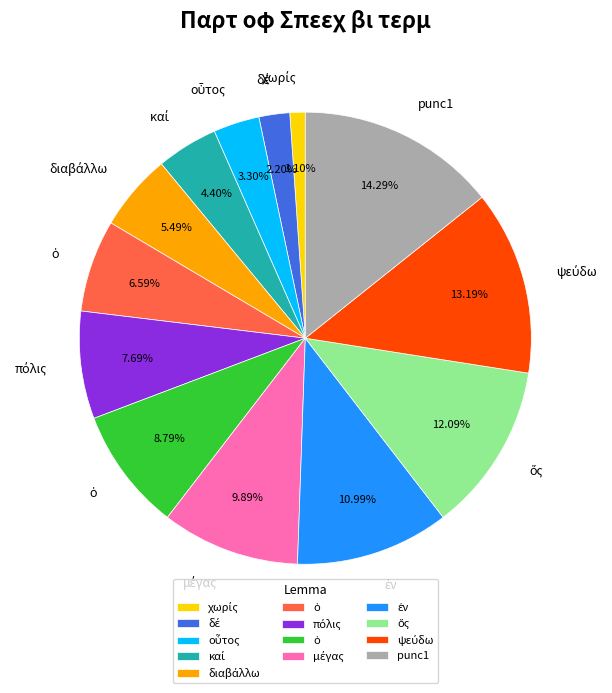

Does any single category account for the majority?

No